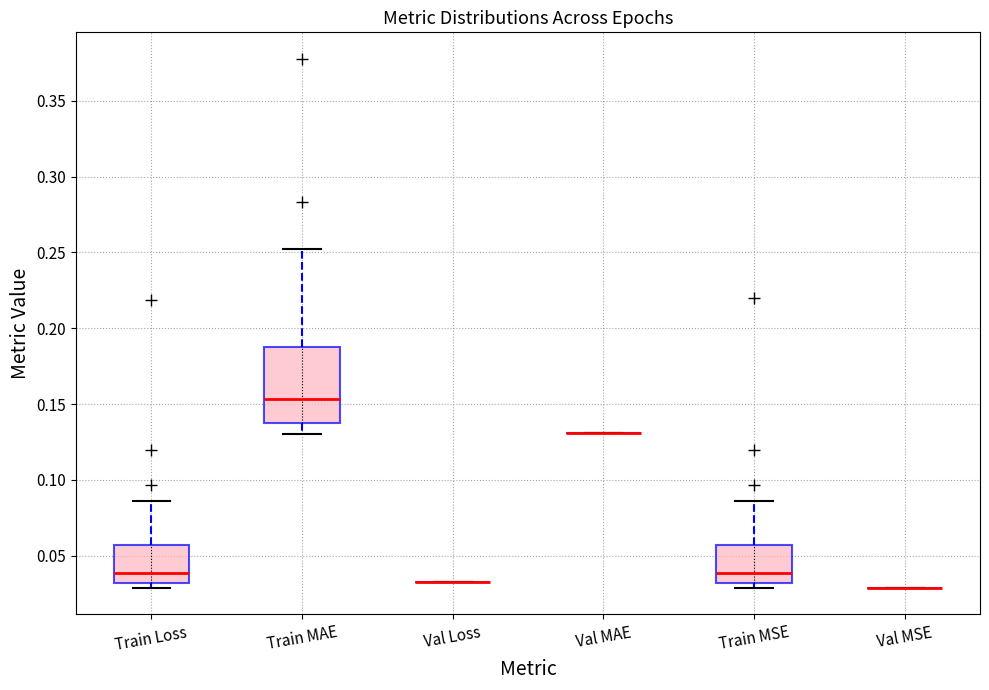

Reading left to right, read every box against the y-axis: the position of its median line, the range the box covers, and the ends of its whiskers. The values are not printed on the chart, so give them approximately, as read against the axis.

Train Loss: median 0.040, box 0.030 to 0.055, whiskers 0.030 (just below the box's lower edge) to 0.085
Train MAE: median 0.155, box 0.135 to 0.190, whiskers 0.130 to 0.255
Val Loss: box collapsed to a line at 0.035, whiskers 0.035 to 0.035
Val MAE: box collapsed to a line at 0.130, whiskers 0.130 to 0.130
Train MSE: median 0.040, box 0.030 to 0.055, whiskers 0.030 (just below the box's lower edge) to 0.085
Val MSE: box collapsed to a line at 0.030, whiskers 0.030 to 0.030